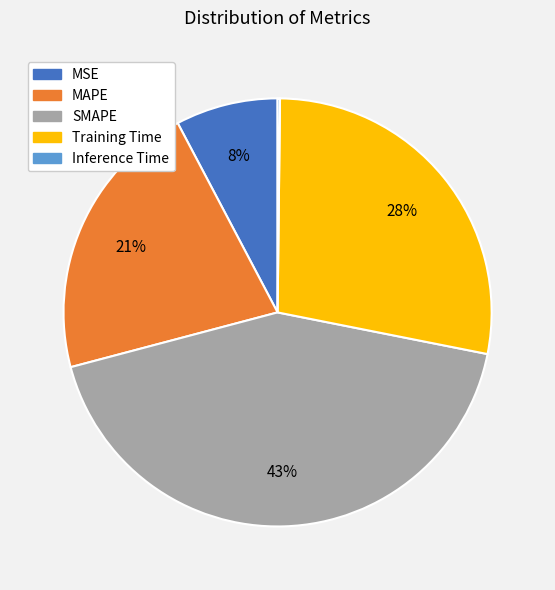

To the nearest percent, what is the difference between the largest and smallest slice percentages?

43%